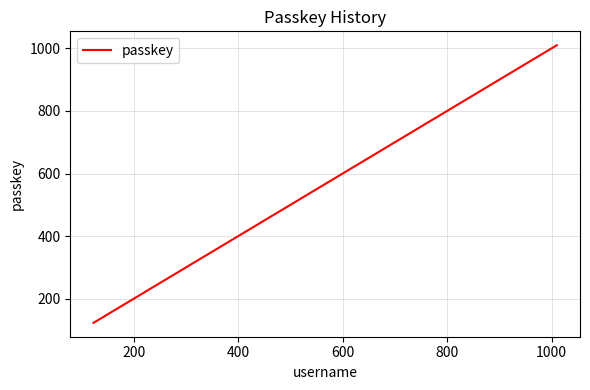

What is the minimum value shown in the chart?

123